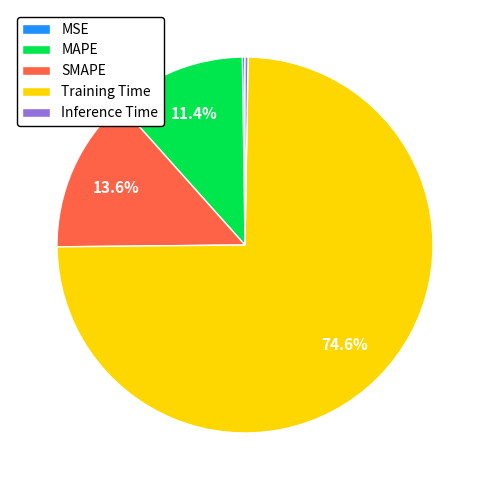

Combined, do MAPE and SMAPE account for over 50%?

No